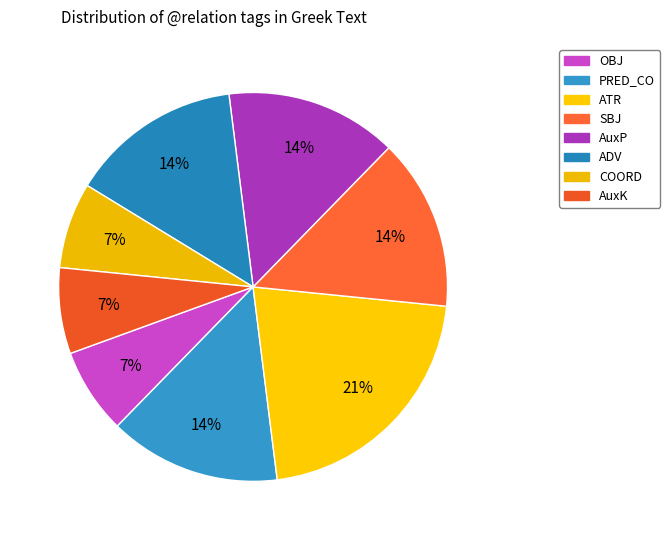

Count the number of slices in the pie.

8